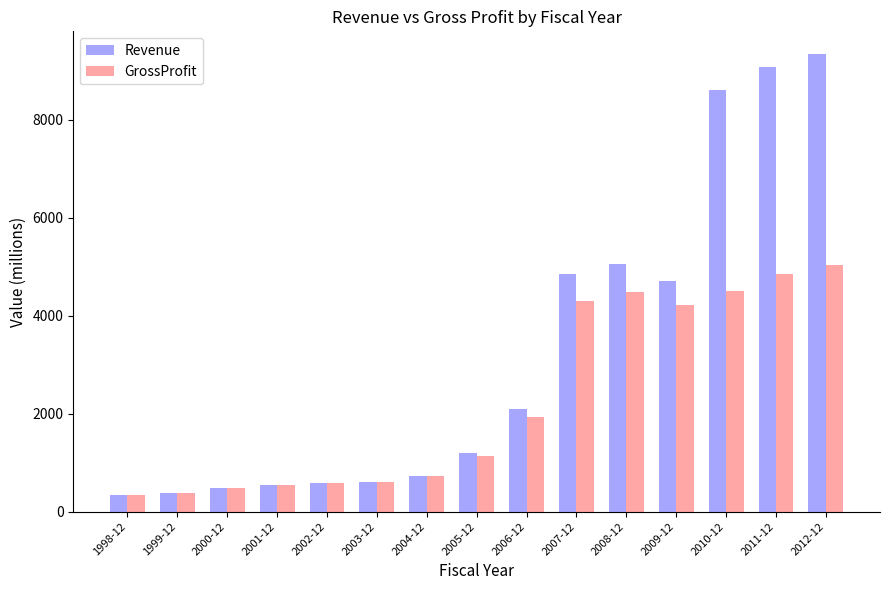

What is the spread (max minus min) of values at 2008-12?

591.0